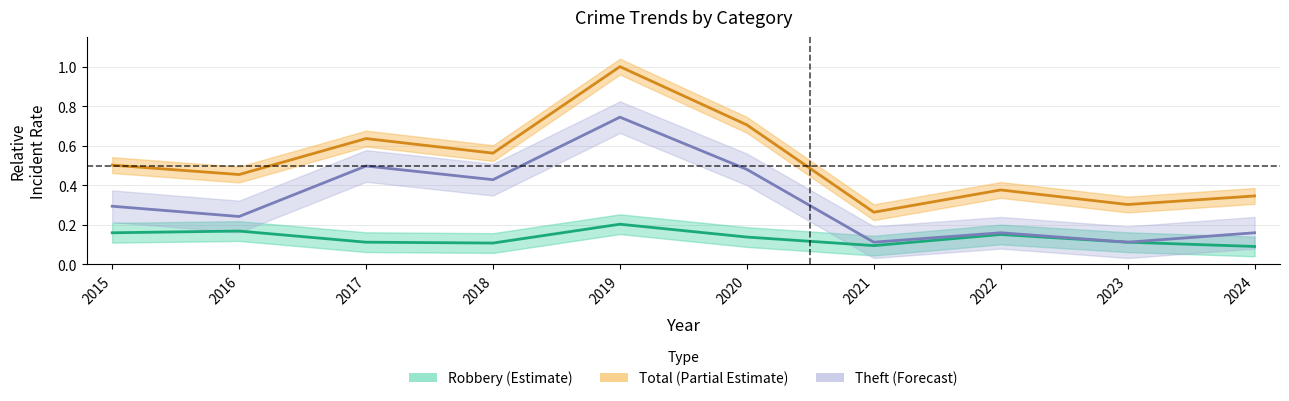

What are all the series names shown in the legend?

Robbery, Theft, Total